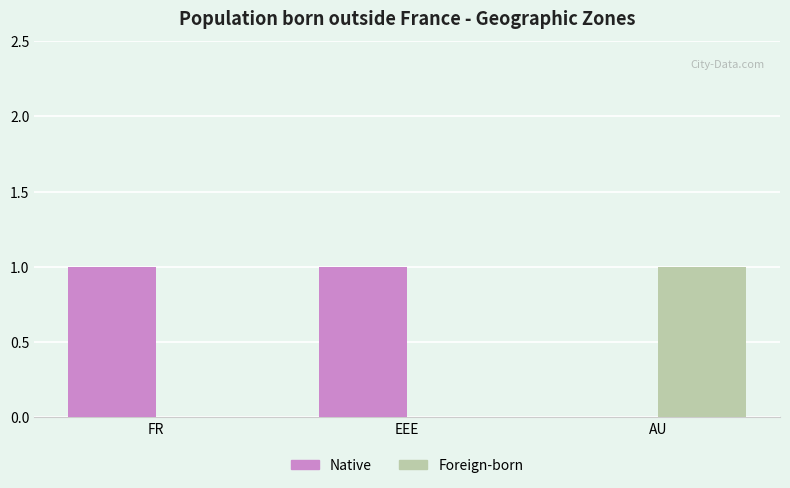

Is the value of Foreign-born at FR greater than the value of Native at EEE?

No